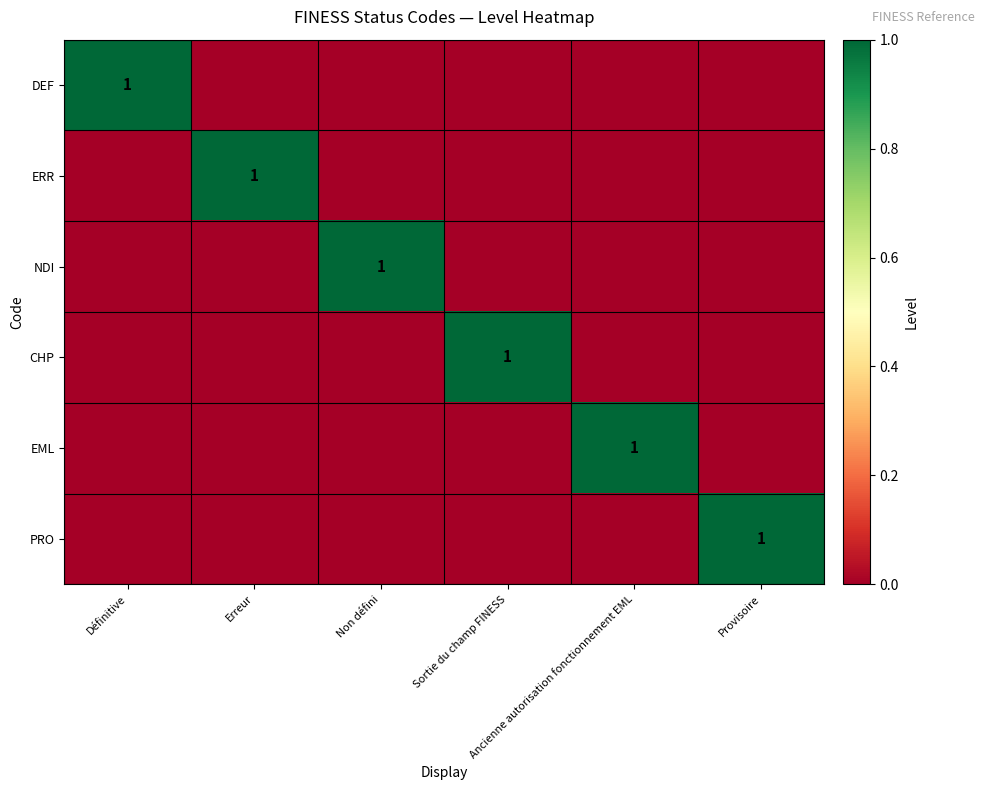

List the series in order of their peak value, highest first.

DEF, ERR, NDI, CHP, EML, PRO